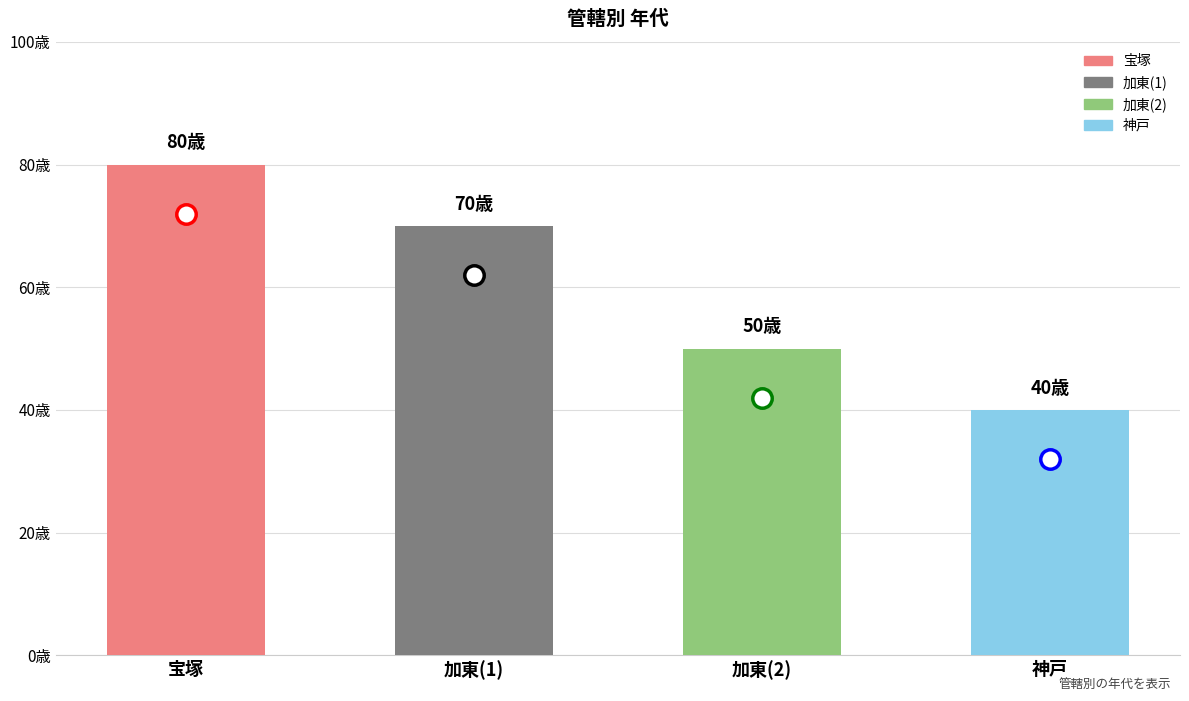

The chart shows a value of 50 at 加東. True or false?

True